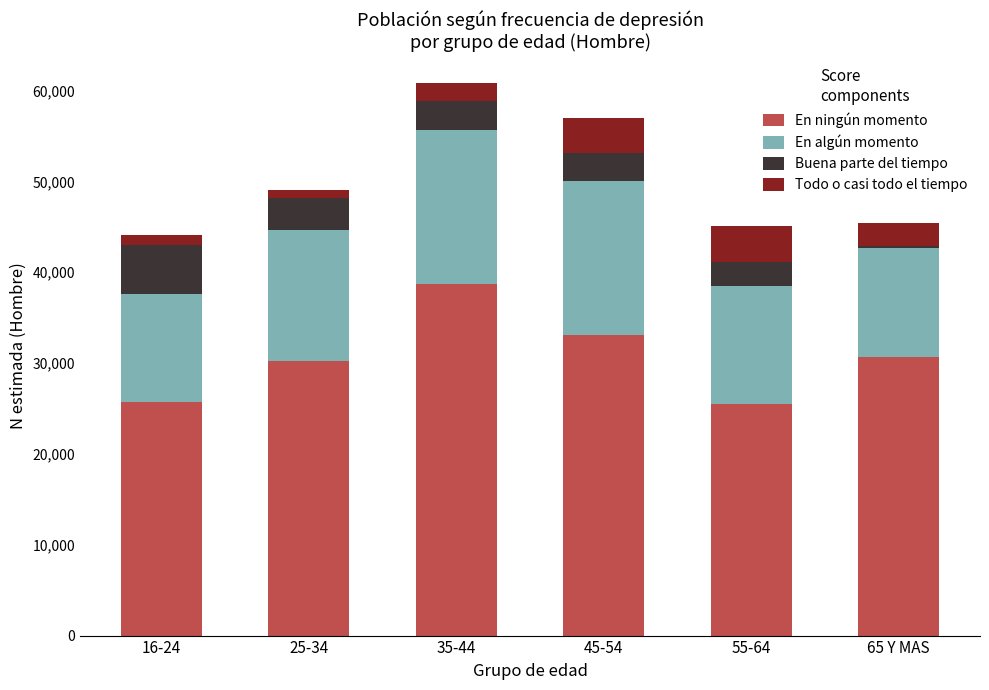

Which category has the highest value in the En ningún momento series?

35-44